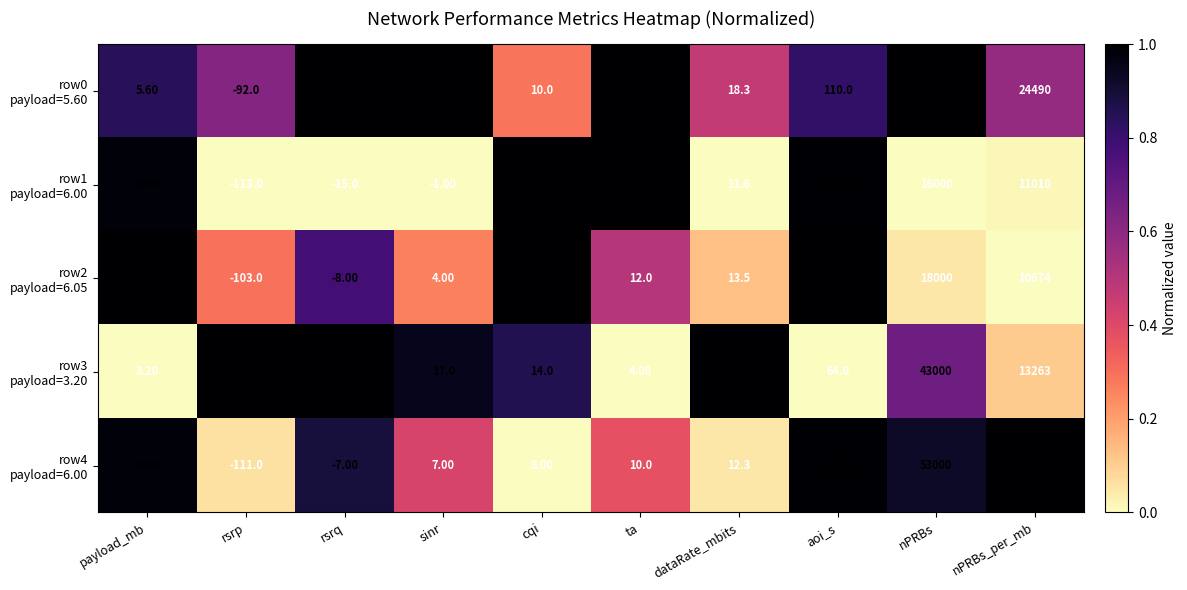

What is the total value across all series at nPRBs_per_mb?

93867.0